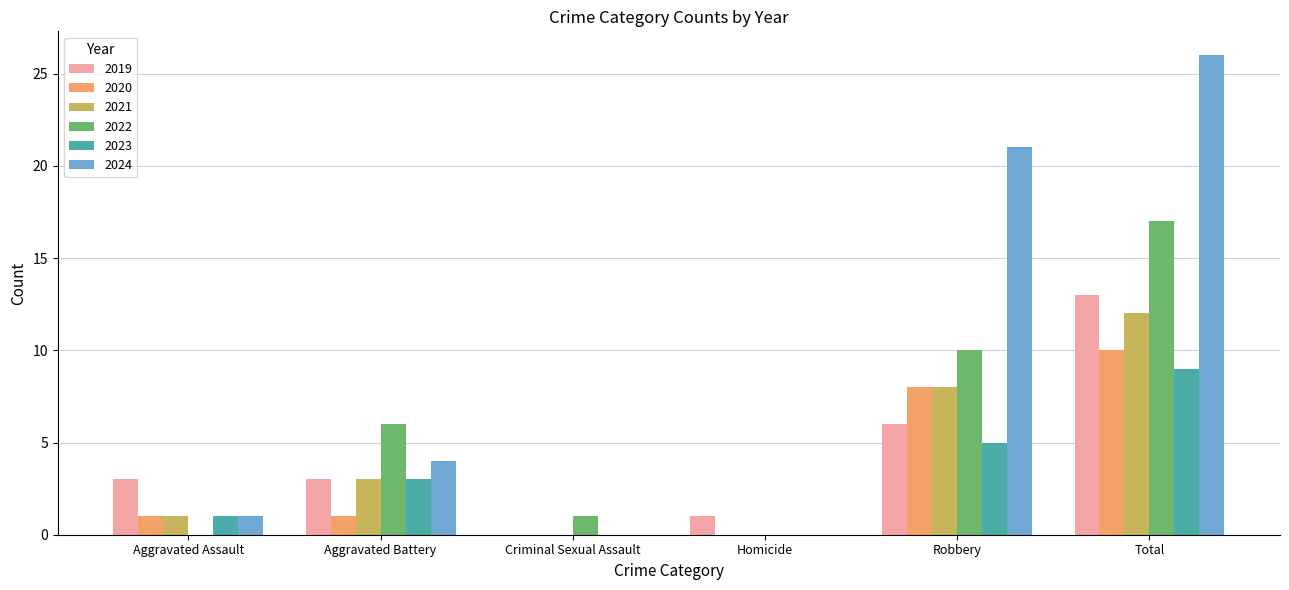

Between Homicide and Total, which series saw the biggest shift?

2024